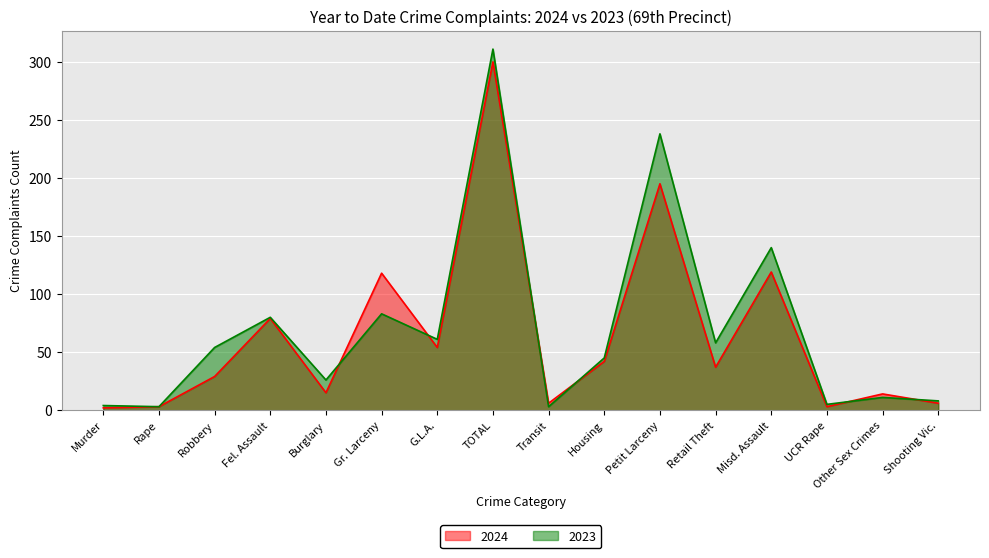

At which category does 2023 reach its first local valley?

Rape